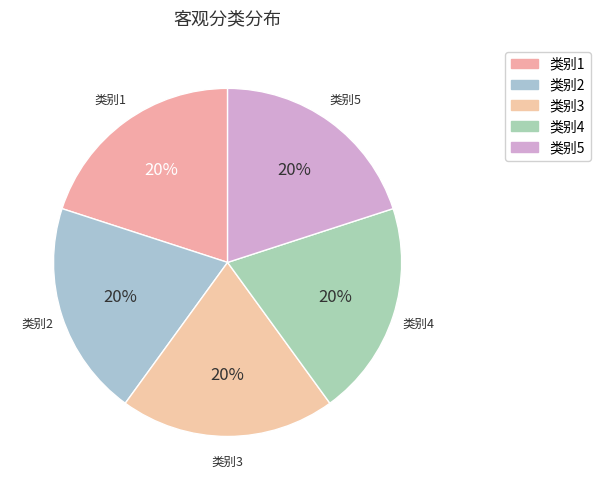

Is the sum of 类别4 and 类别1 greater than half?

No